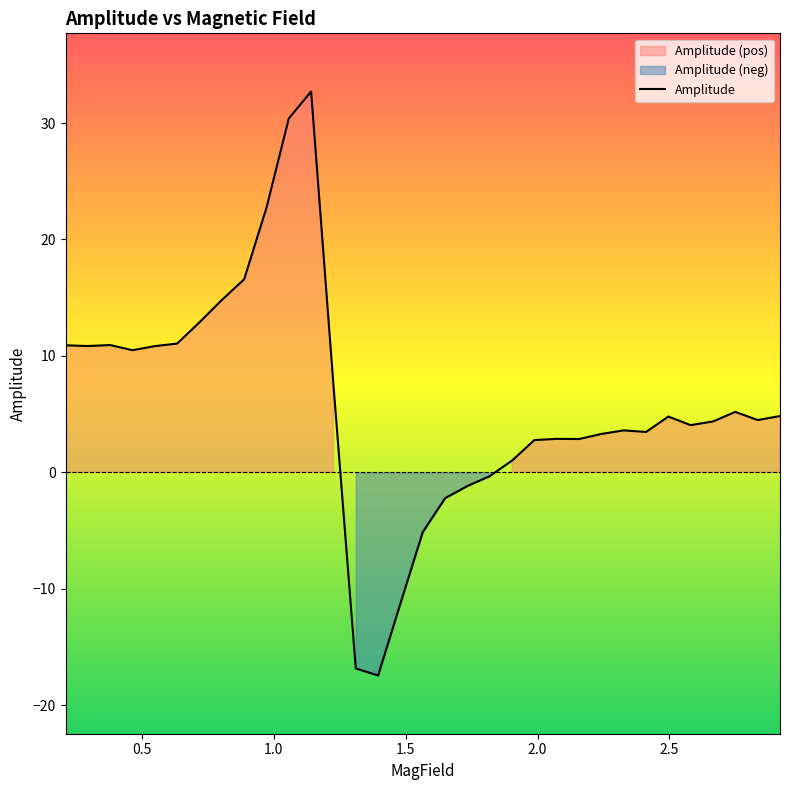

The chart shows a value of 10.9 at 0.3807. True or false?

True